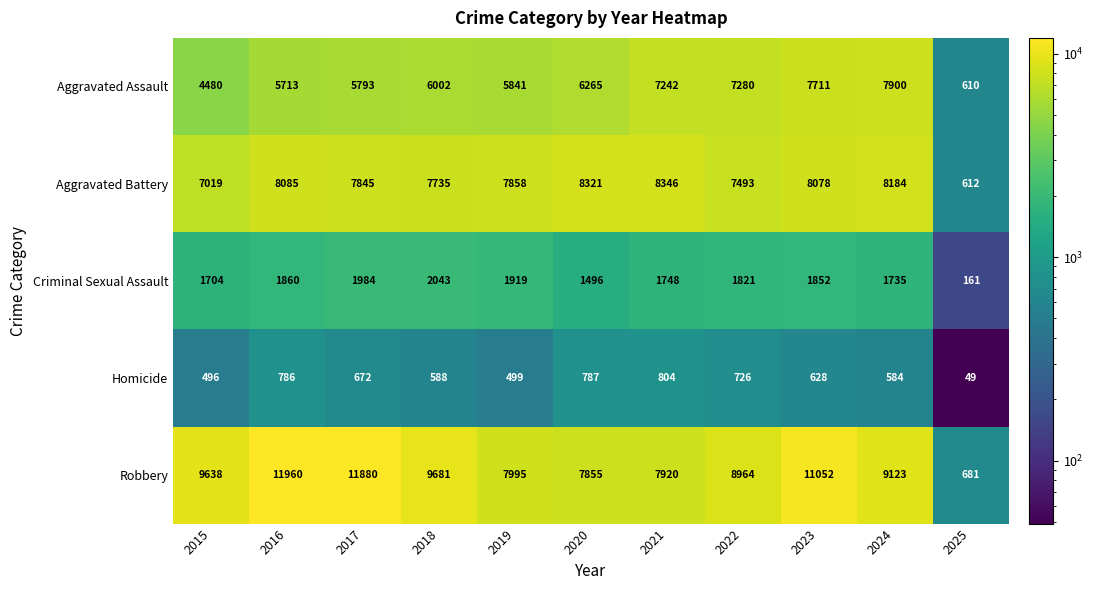

What is the difference between the Aggravated Battery values at 2025 and 2017?

7233